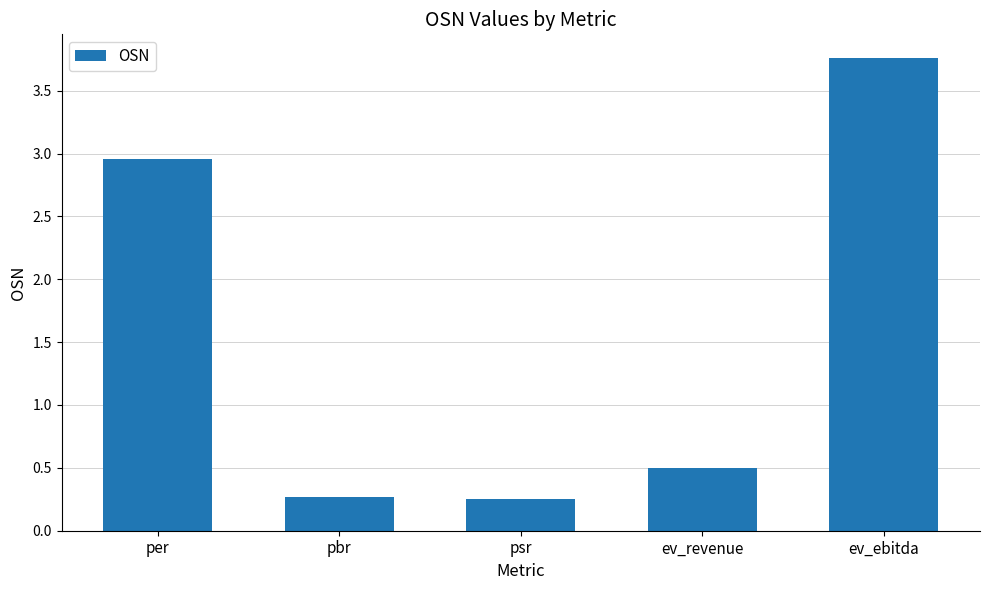

The chart shows a value of 5.1 at per. True or false?

False